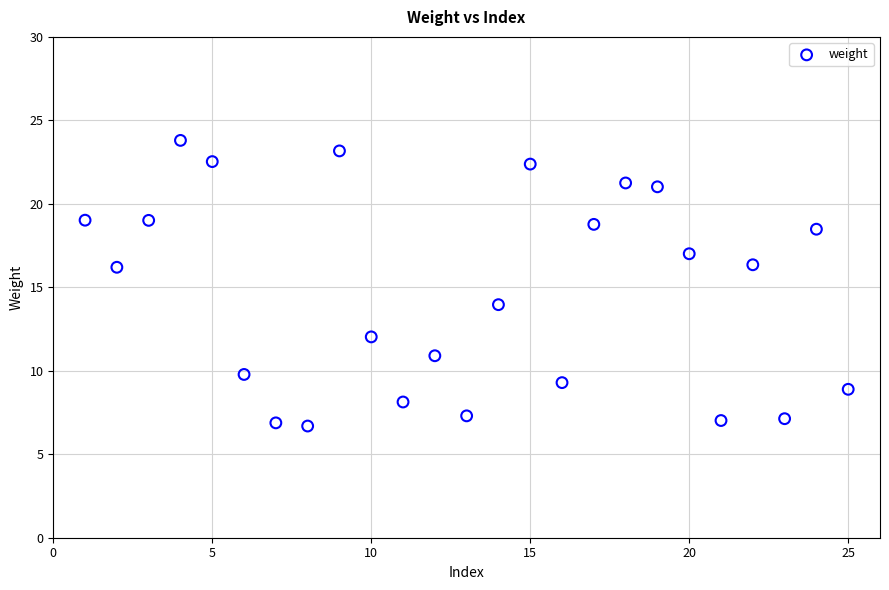

What is the range of Y values (max minus min)?

17.1